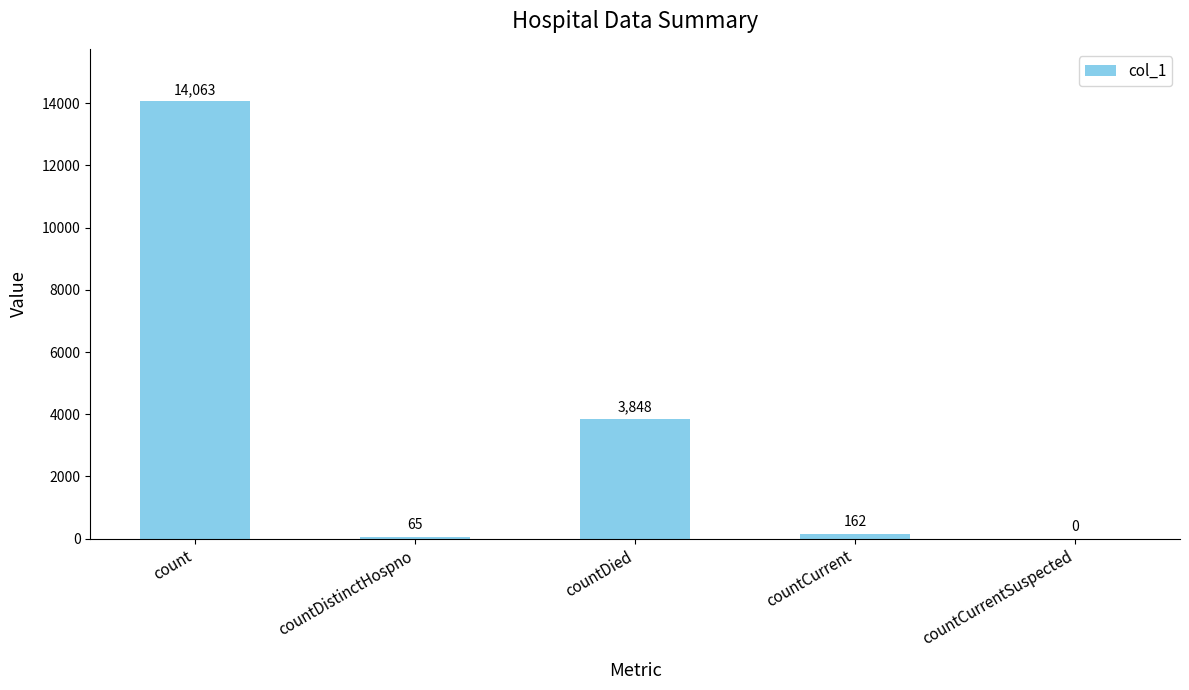

Is it true that the value at countDied is 3848?

True